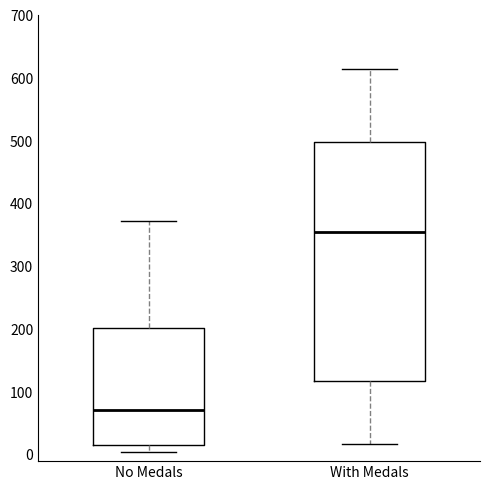

Which box has the lowest median line?

No Medals